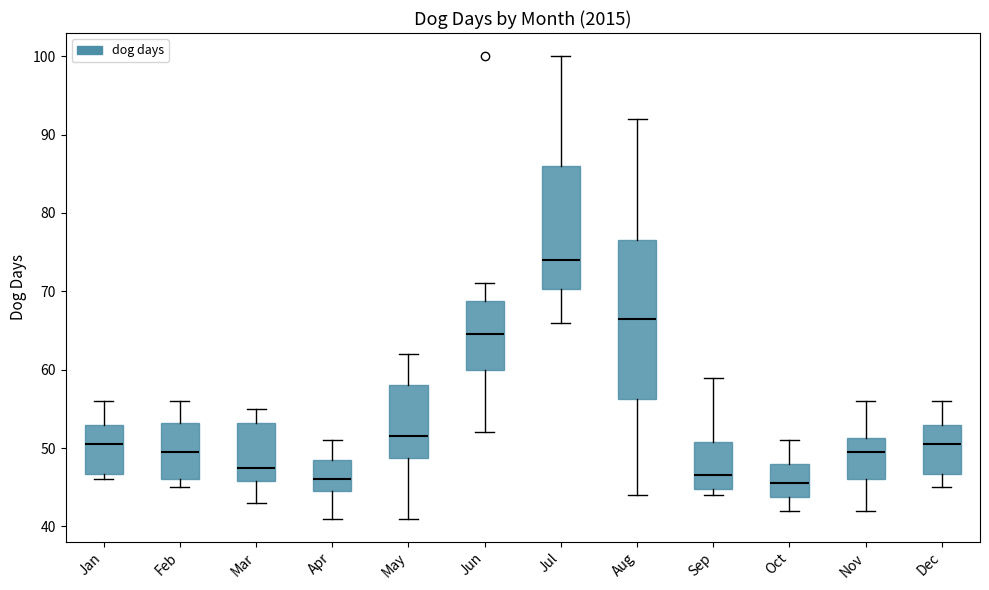

Reading left to right, transcribe this box plot: for each box, give where its median line is, the range the box spans, and where its two whiskers end, as read against the y-axis. The values are not printed on the chart, so give them approximately, as read against the axis.

Jan: median 51, box 47 to 53, whiskers 46 to 56
Feb: median 50, box 46 to 53, whiskers 45 to 56
Mar: median 48, box 46 to 53, whiskers 43 to 55
Apr: median 46, box 45 to 49, whiskers 41 to 51
May: median 52, box 49 to 58, whiskers 41 to 62
Jun: median 65, box 60 to 69, whiskers 52 to 71
Jul: median 74, box 70 to 86, whiskers 66 to 100
Aug: median 67, box 56 to 77, whiskers 44 to 92
Sep: median 47, box 45 to 51, whiskers 44 to 59
Oct: median 46, box 44 to 48, whiskers 42 to 51
Nov: median 50, box 46 to 51, whiskers 42 to 56
Dec: median 51, box 47 to 53, whiskers 45 to 56